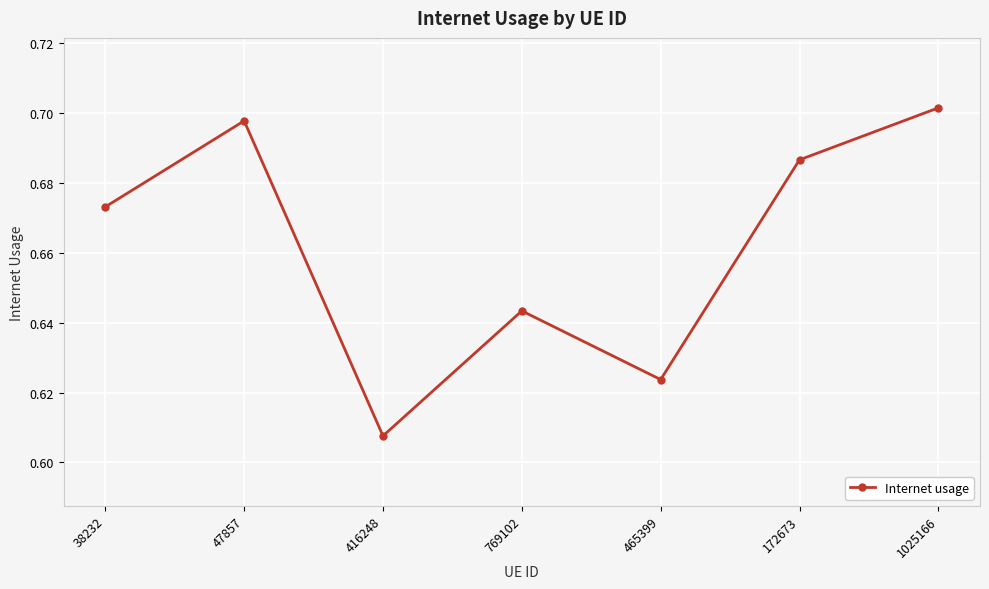

How many lines are shown in the chart?

1